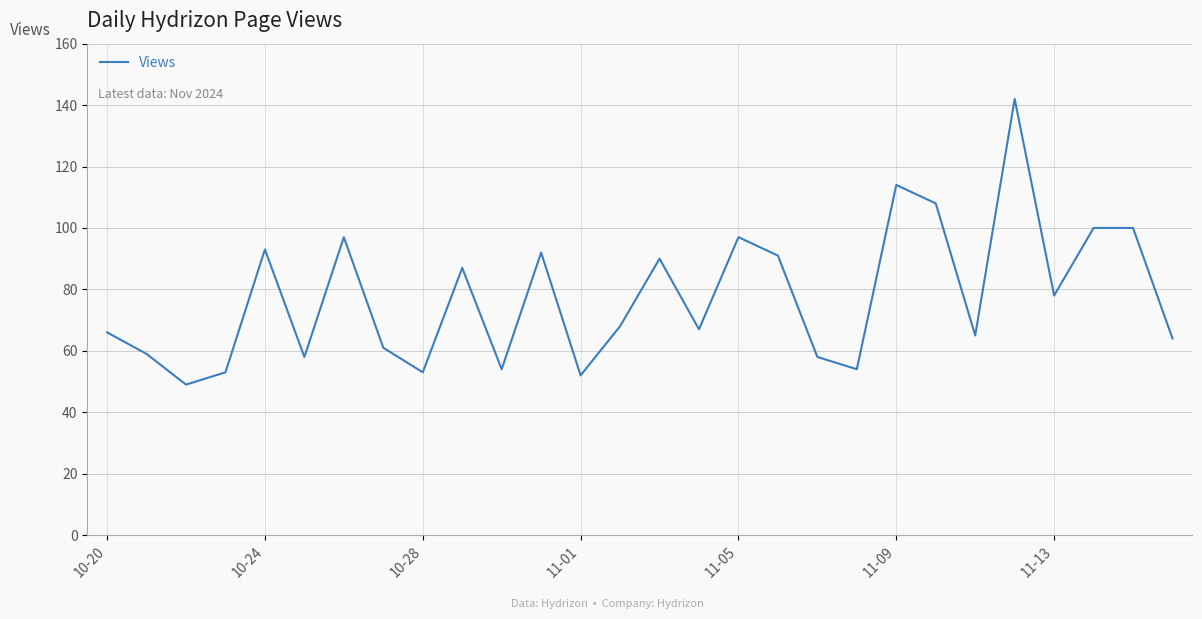

What is the greatest value displayed?

142